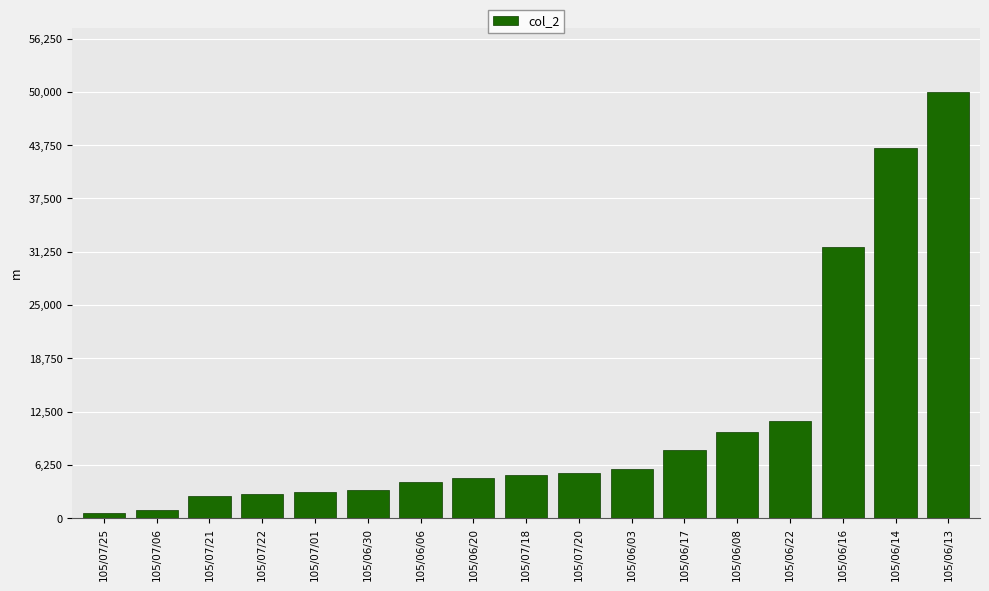

The value at 105/07/22 is 2860. True or false?

True